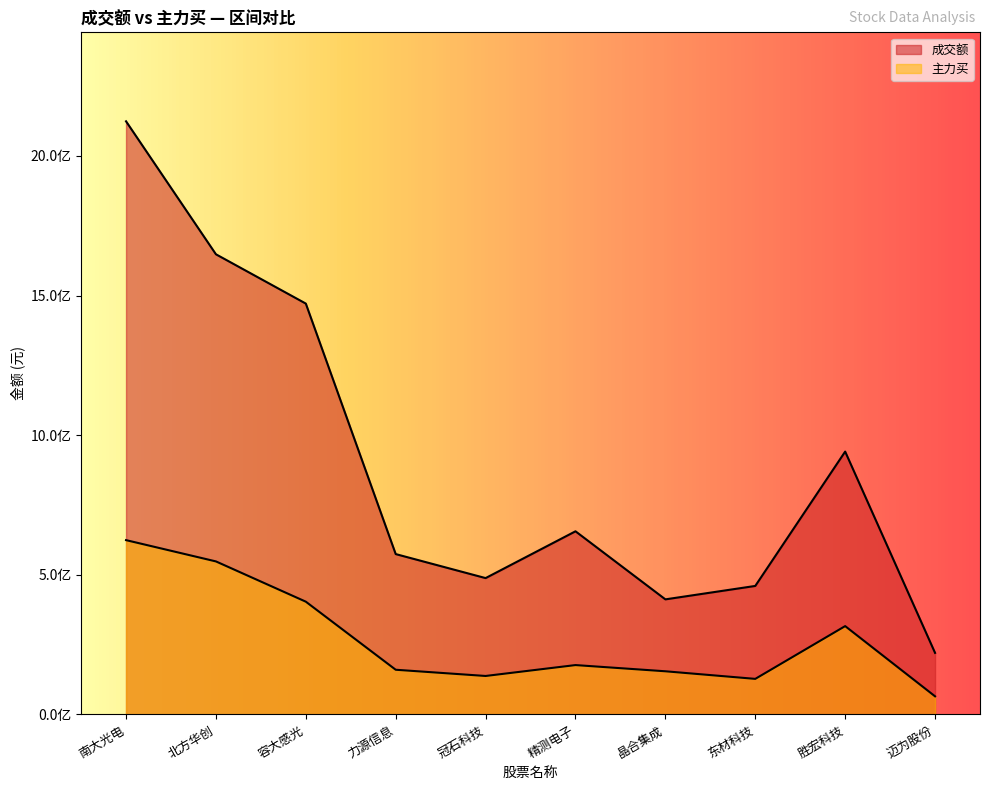

Is the value of 主力买 at 南大光电 greater than the value of 成交额 at 东材科技?

Yes